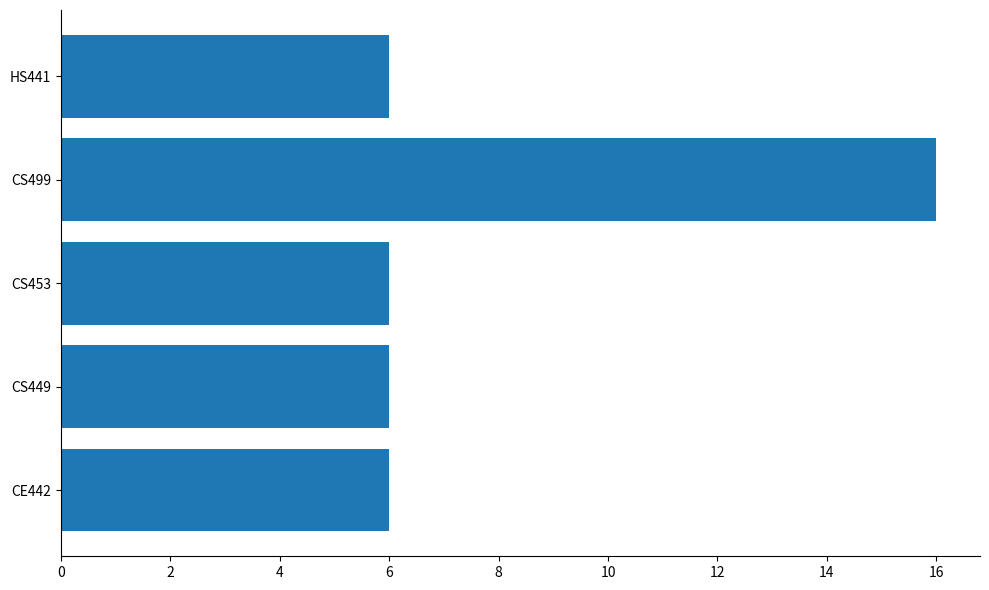

Between CS453 and CS499, which is larger?

CS499